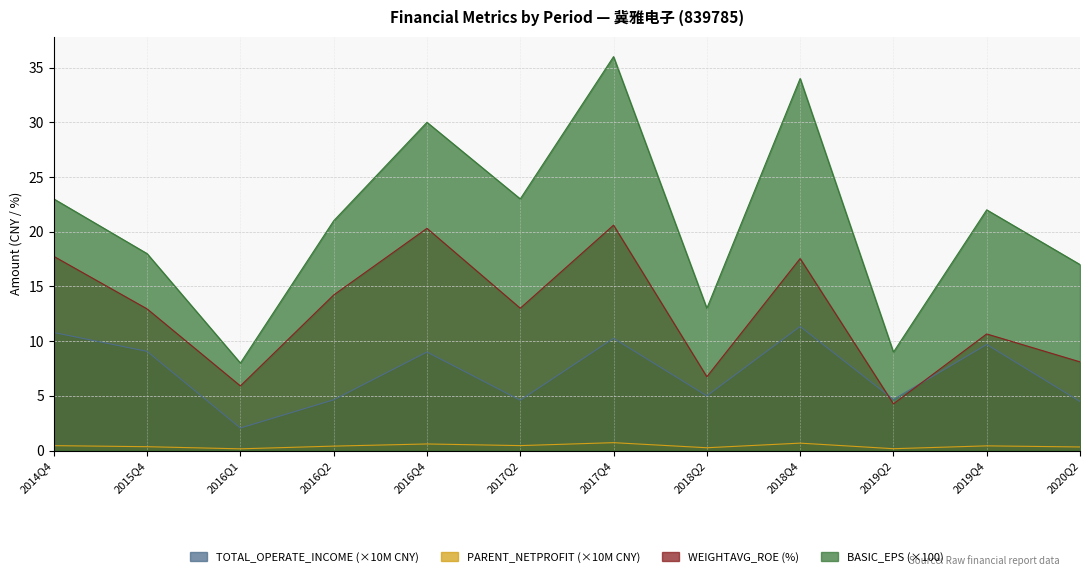

At which category does BASIC_EPS reach its first local peak?

2016Q4